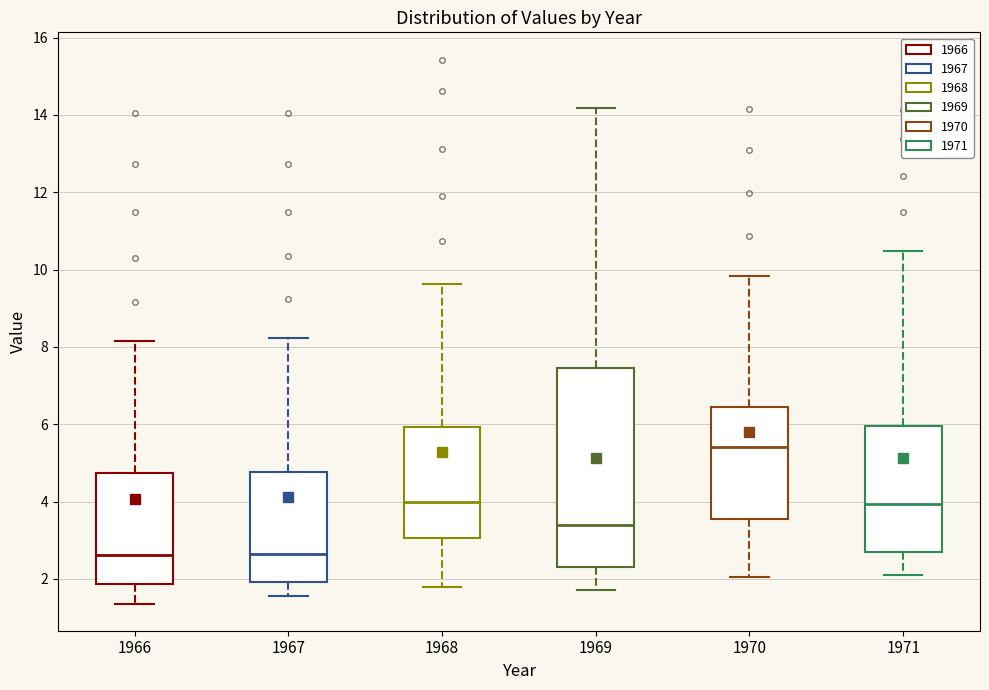

Comparing the boxes themselves (not the whiskers), which one is the tallest?

1969